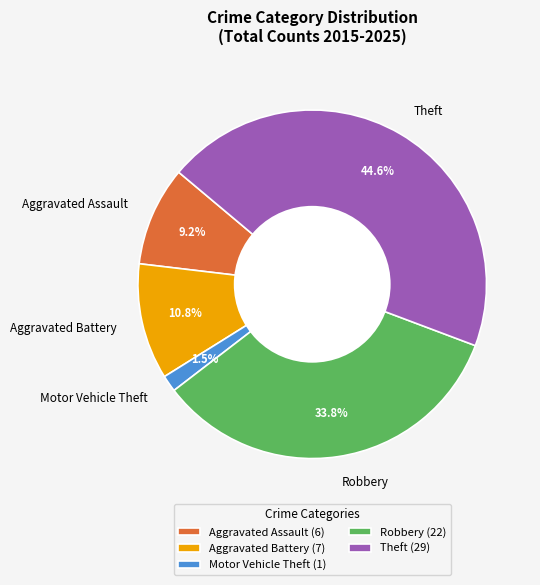

Which category has the smallest portion of the pie?

Motor Vehicle Theft